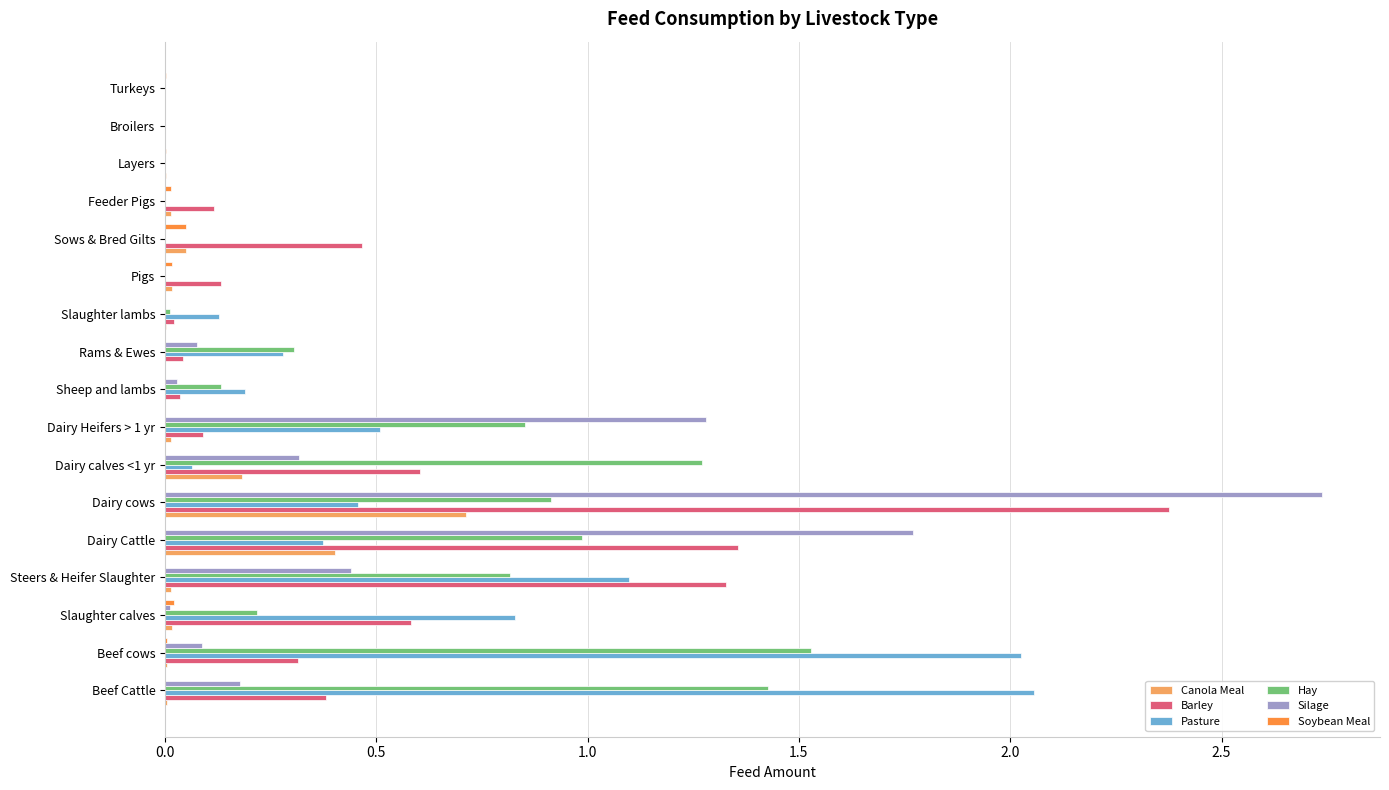

Which series has the largest range (max minus min)?

Silage